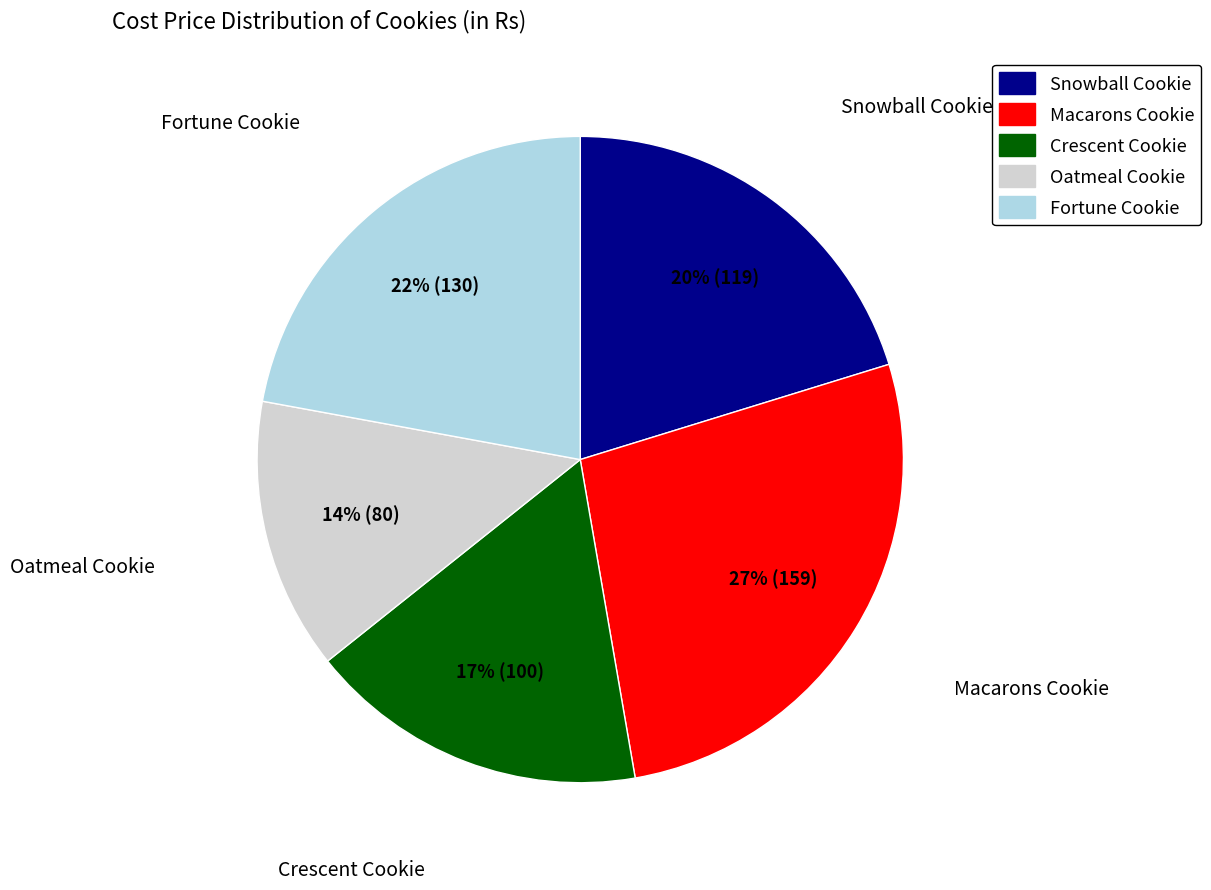

Is there a majority slice in this chart?

No